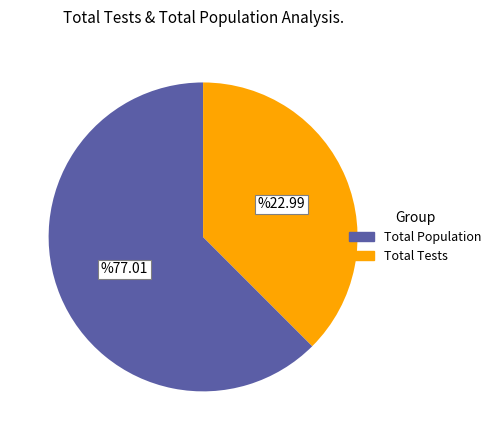

Is there any slice that represents more than half of the pie?

Yes